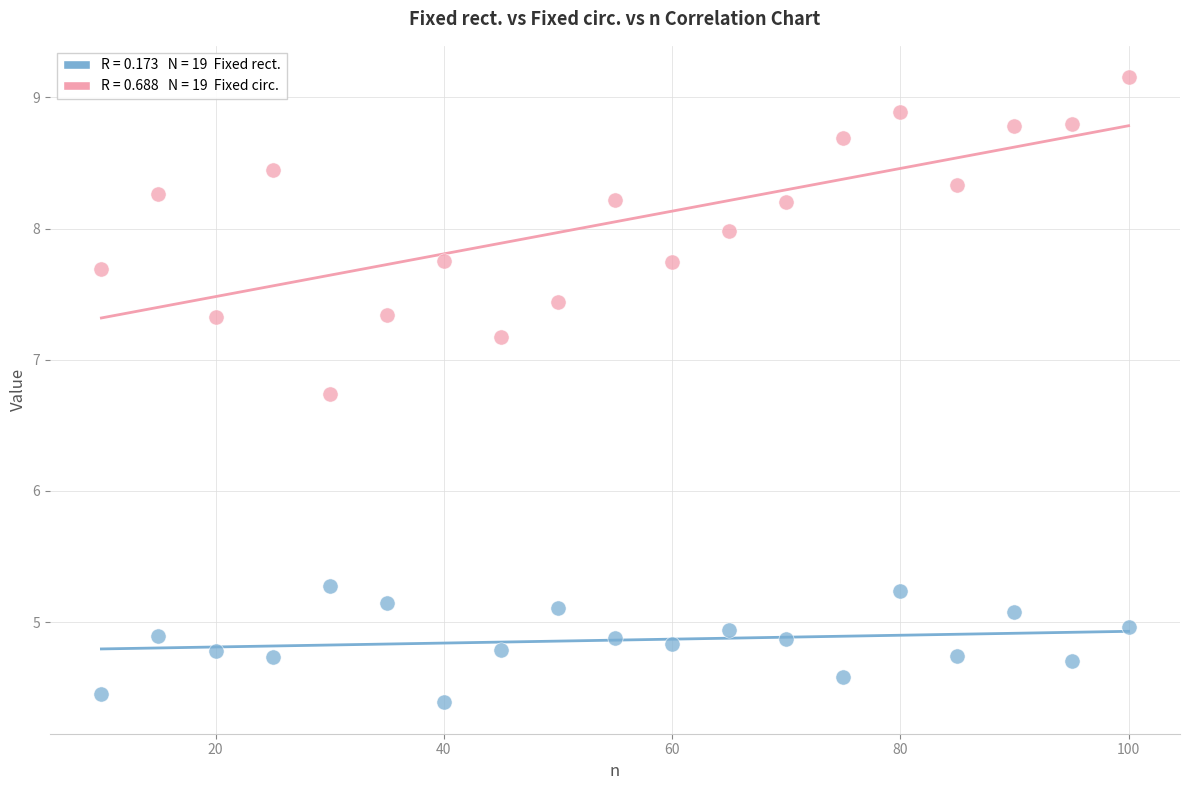

Across all data points, what is the range of Y values (max minus min)?

4.8